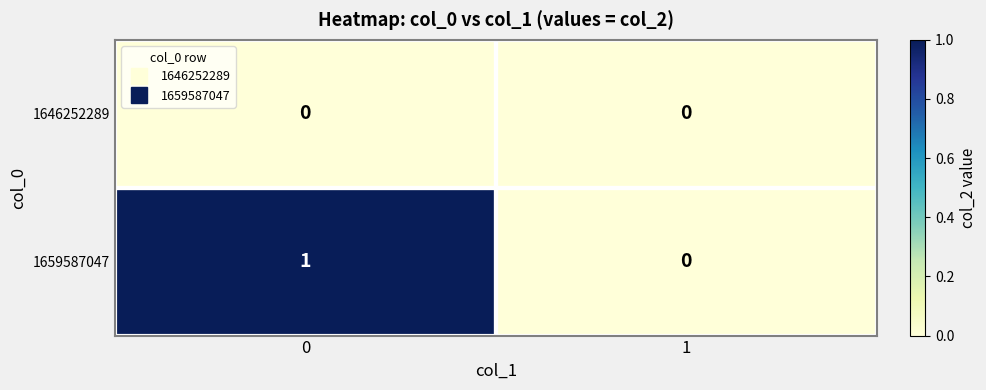

The 1659587047 series shows 1 at 0. True or false?

True